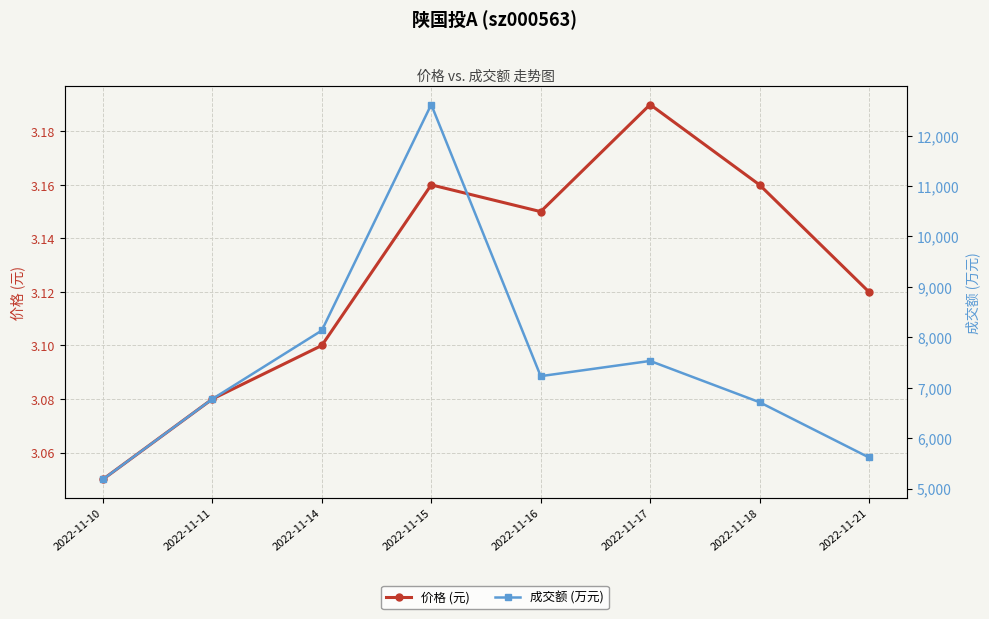

Is the value of 成交额 (万元) at 2022-11-16 greater than the value of 价格 (元) at 2022-11-15?

Yes